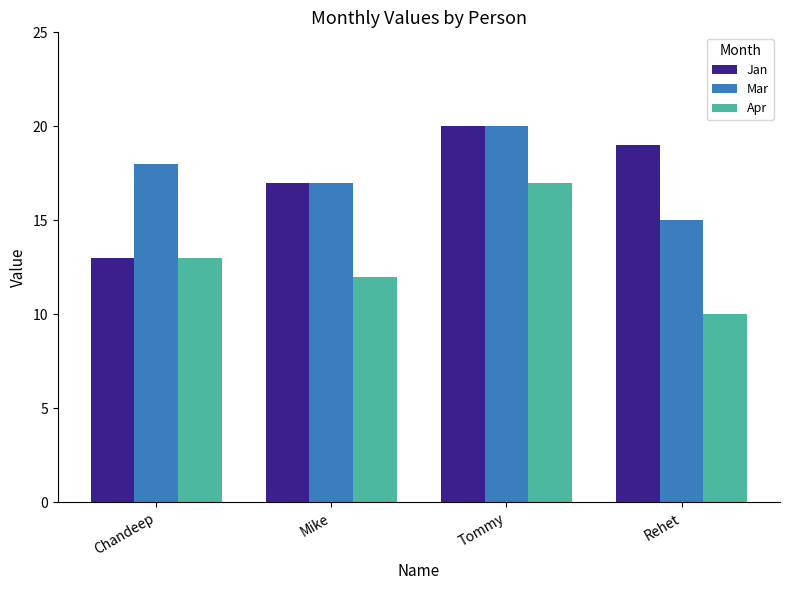

Reading right to left, what are all the values shown in this chart?

Jan: Rehet=19	Tommy=20	Mike=17	Chandeep=13
Mar: Rehet=15	Tommy=20	Mike=17	Chandeep=18
Apr: Rehet=10	Tommy=17	Mike=12	Chandeep=13